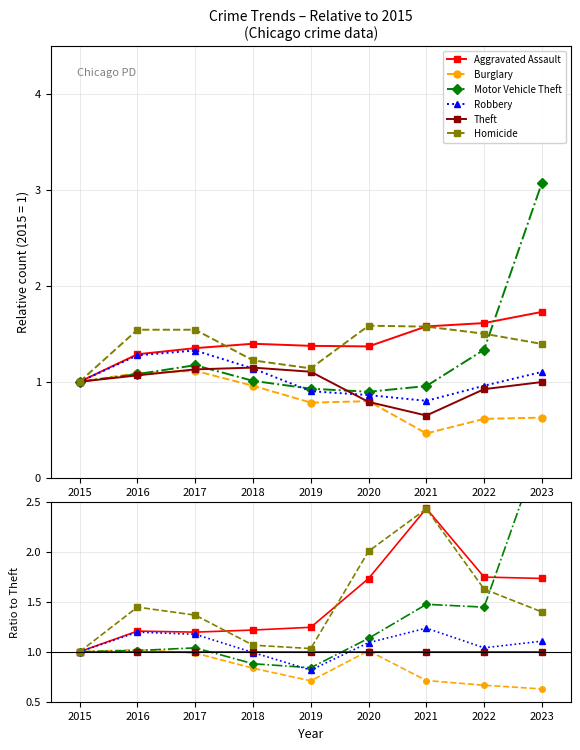

List the series in order of their peak value, lowest first.

Theft, Burglary, Robbery, Homicide, Aggravated Assault, Motor Vehicle Theft